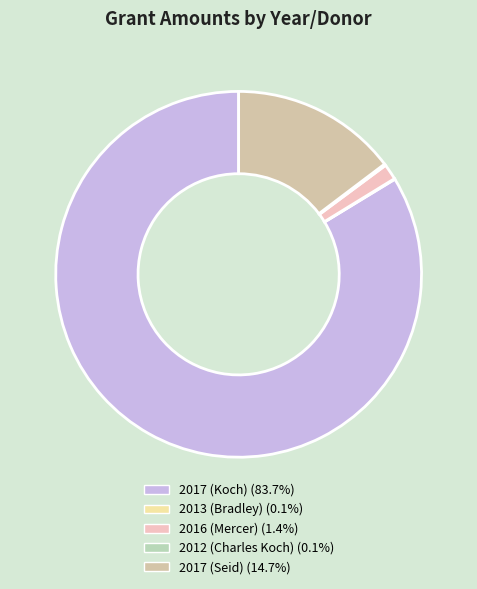

Which category has the smallest portion of the pie?

2013 (Bradley)